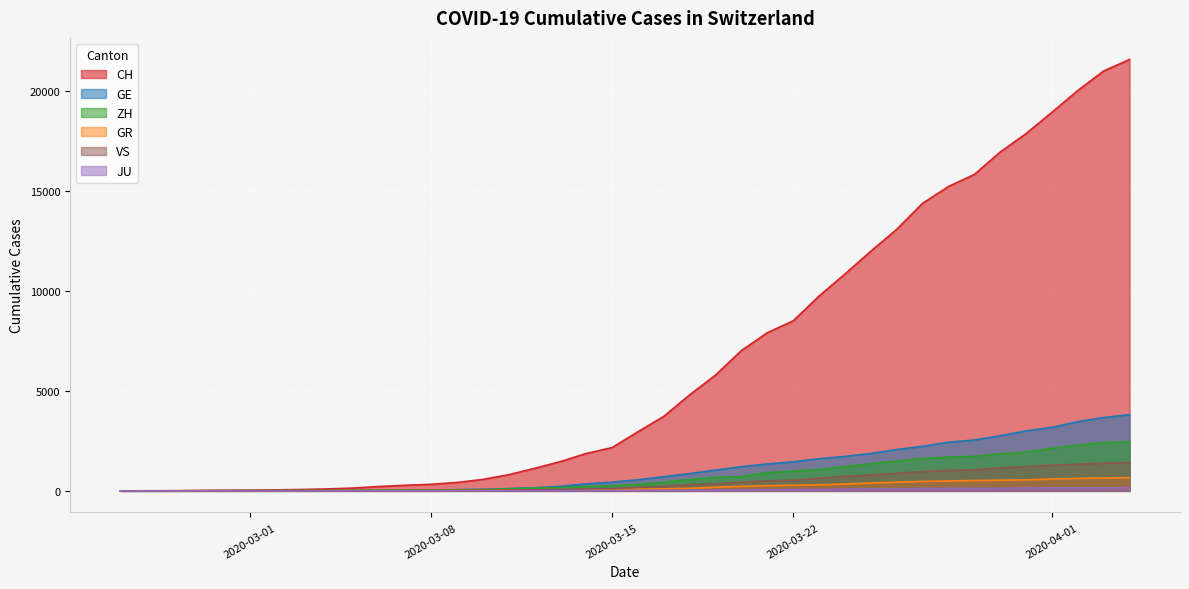

Which series has the largest total across all categories?

CH